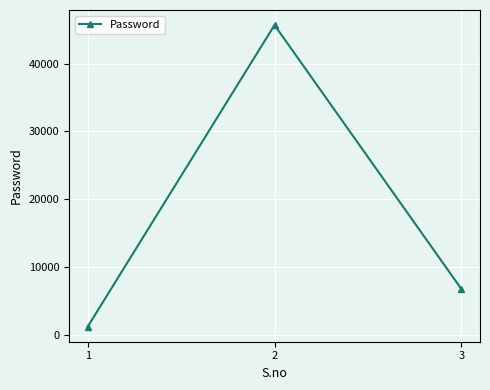

What is the change in value from 1 to 2?

+44444